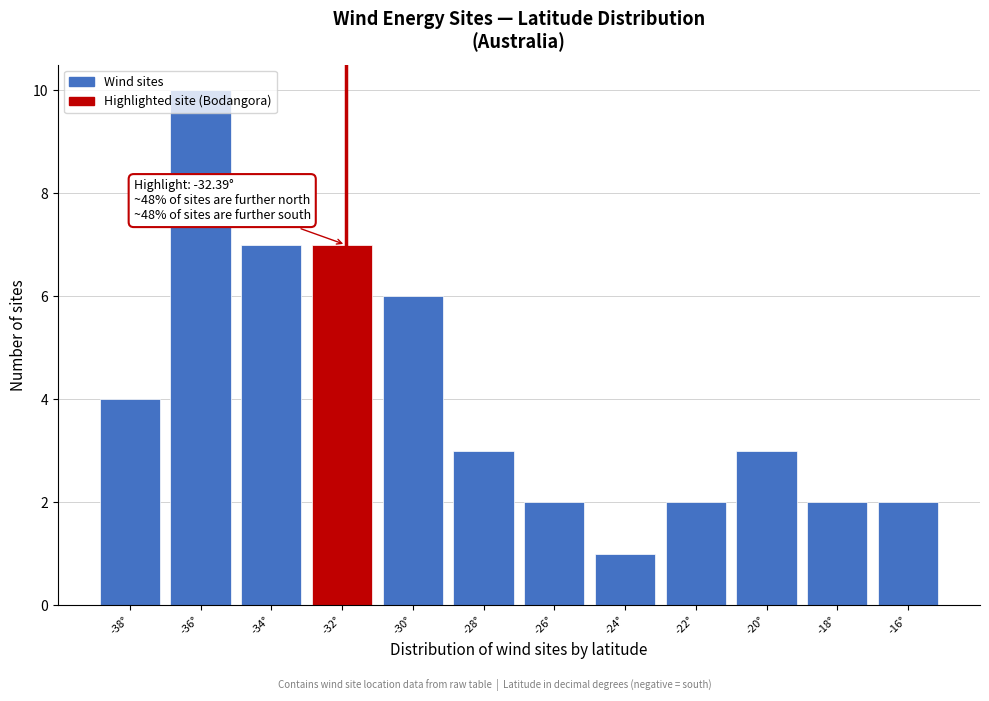

Is it true that the value at -30° is 6?

True